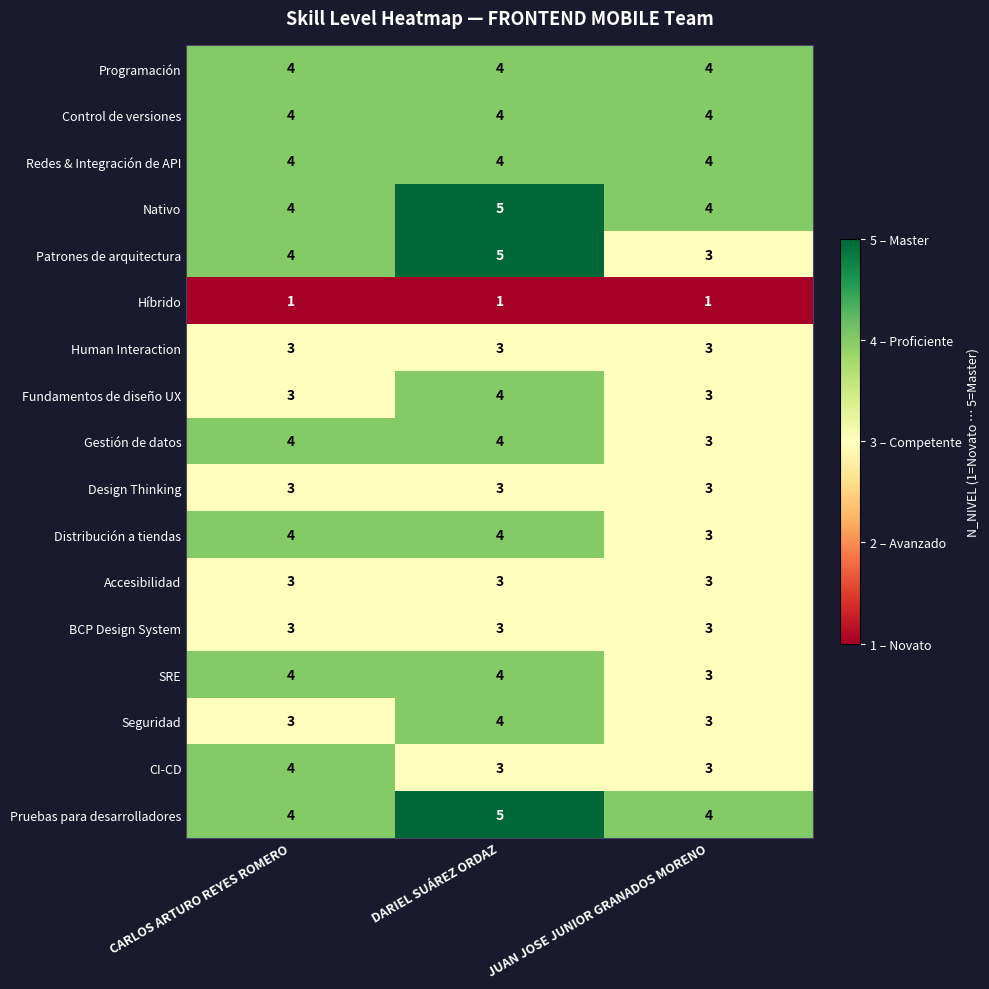

What is the average value of the Seguridad series?

3